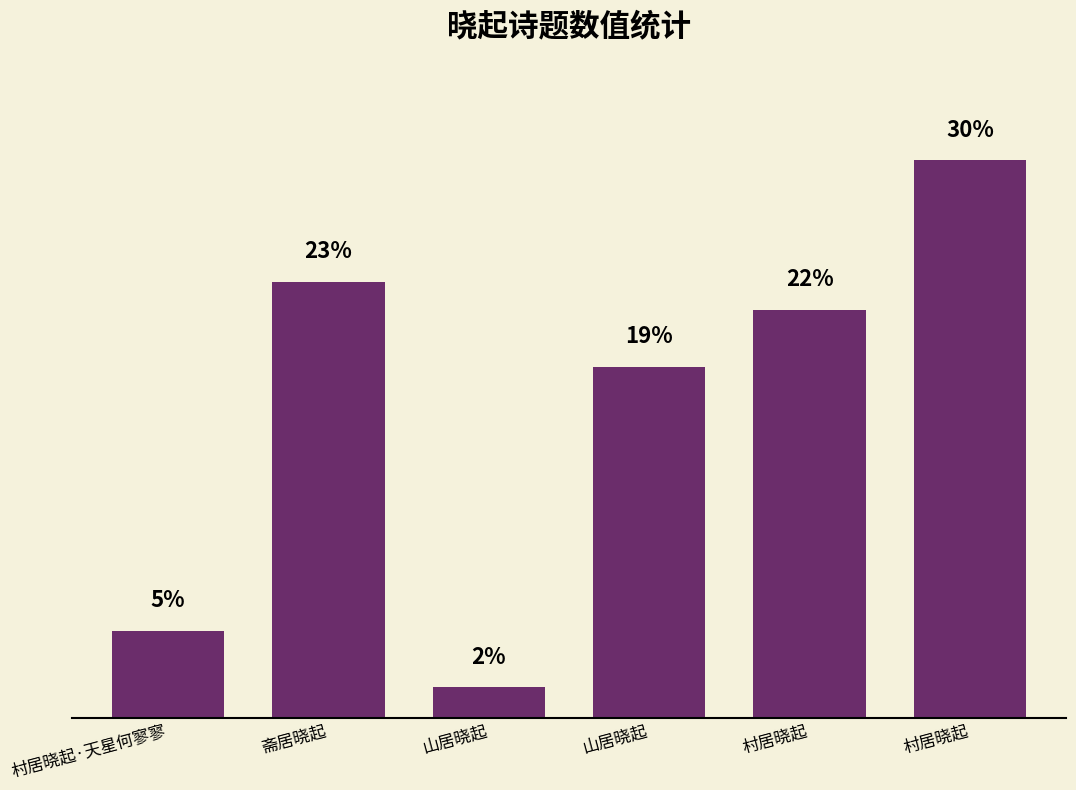

Does the chart contain any negative values?

No